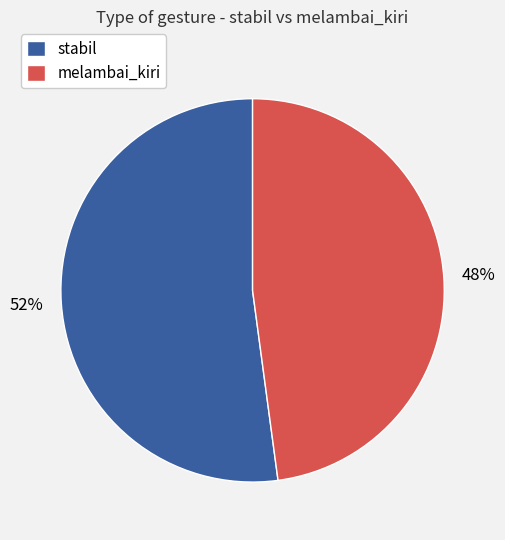

Count the number of slices in the pie.

2